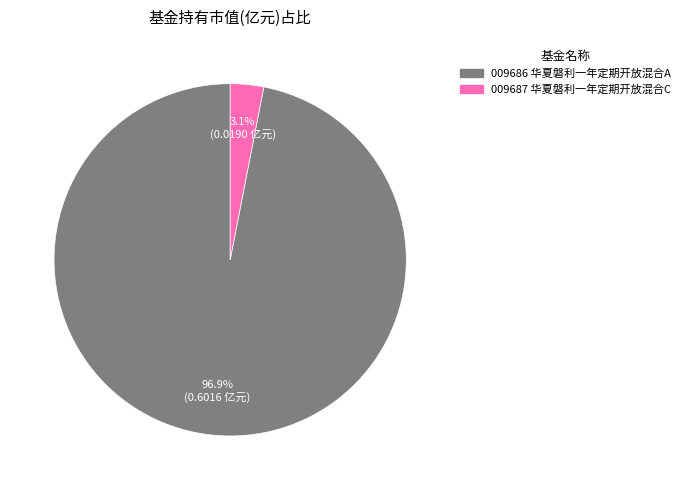

Is there any slice that represents more than half of the pie?

Yes